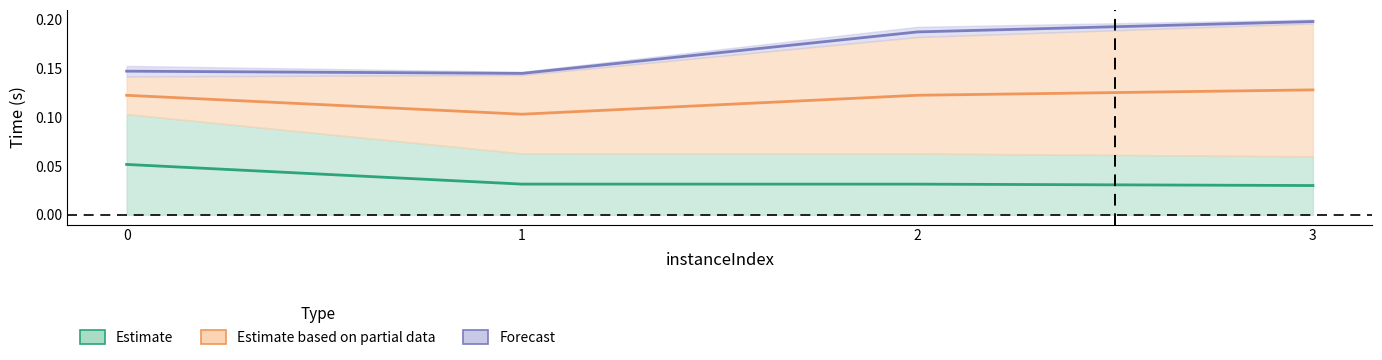

True or false: vpcGenerationTime and bestSolutionTime cross at least once.

False